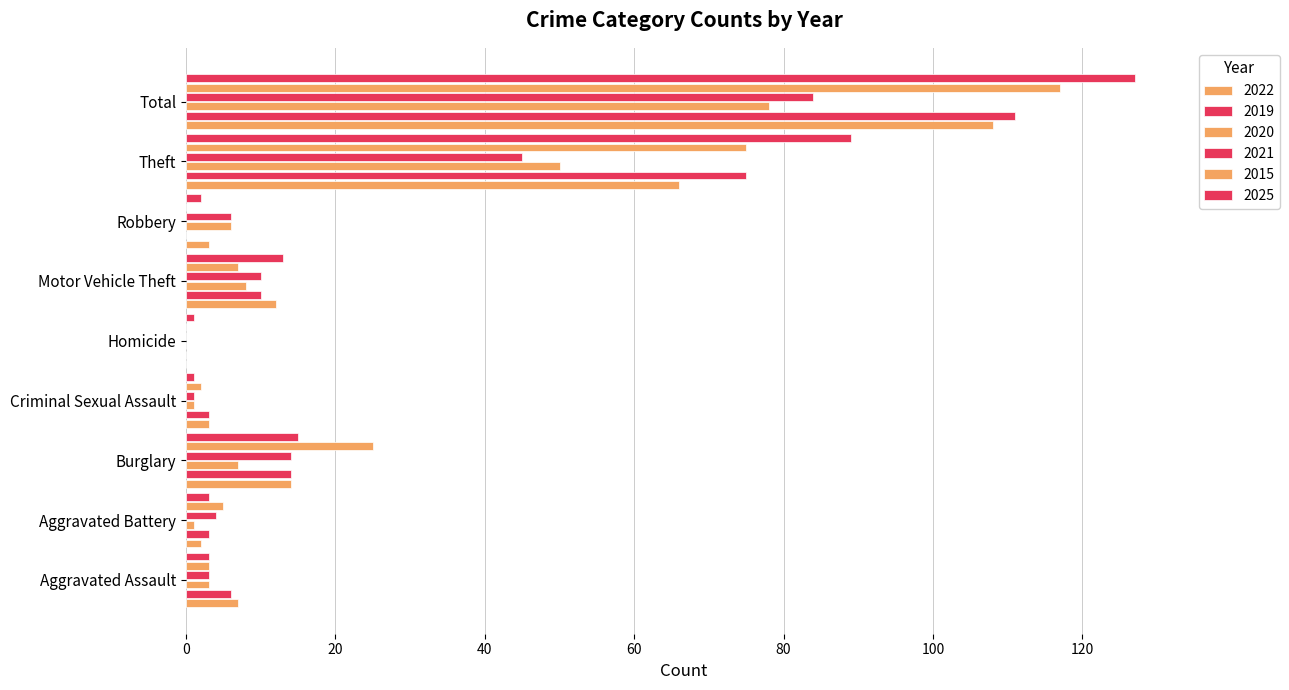

How many values in 2020 are above zero?

8